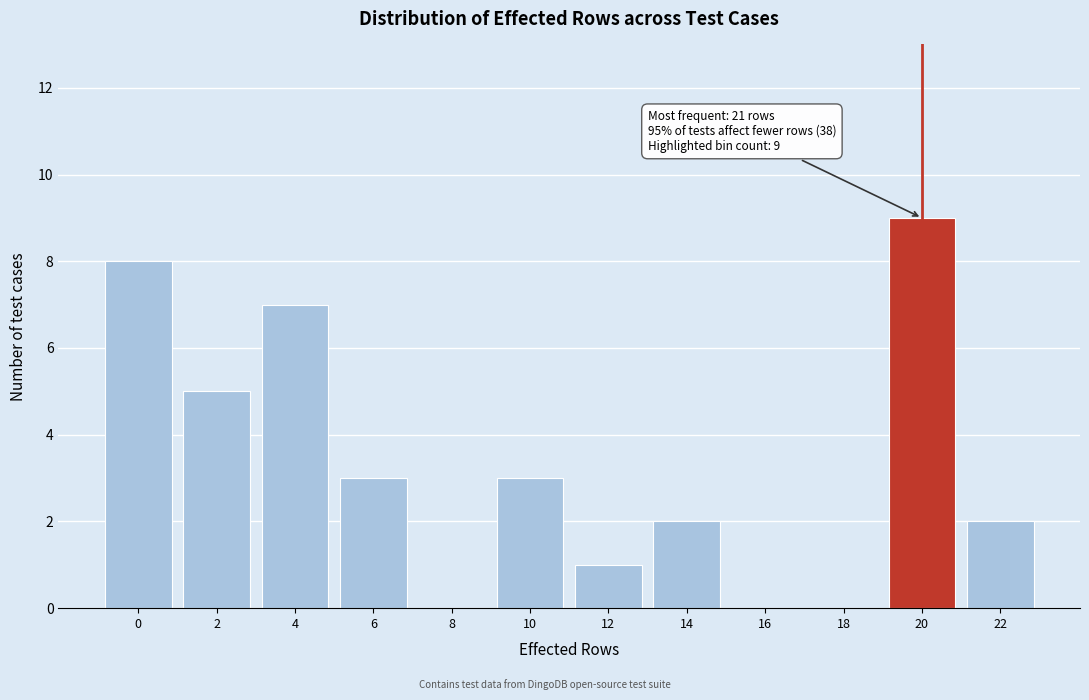

Reading left to right, list all the values displayed in this chart.

0=8	2=5	4=7	6=3	8=0	10=3	12=1	14=2	16=0	18=0	20=9	22=2